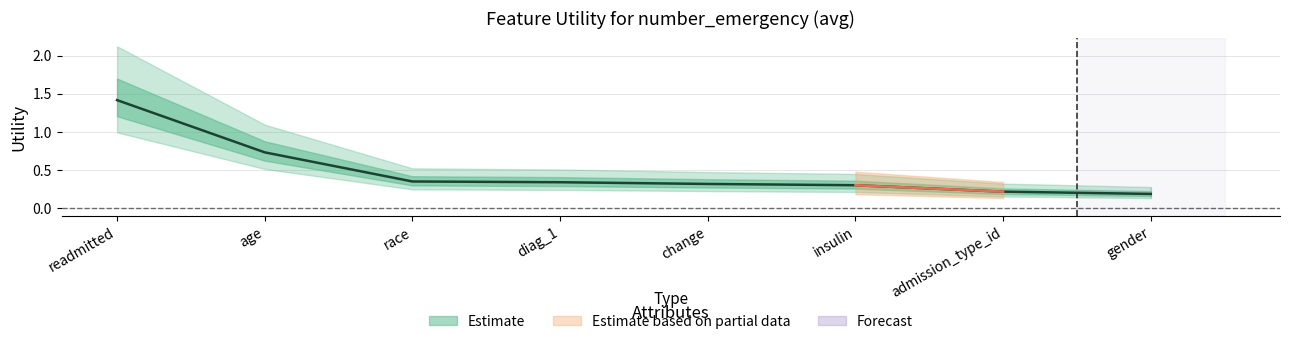

What is the difference between the maximum and minimum values?

1.2